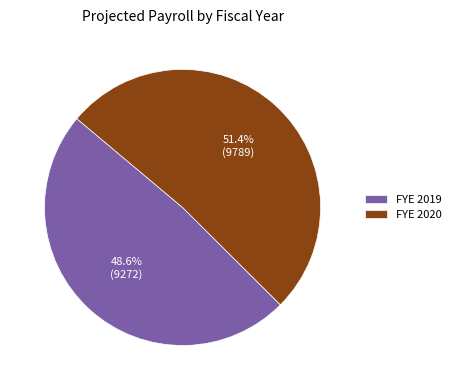

Does any single category account for the majority?

Yes